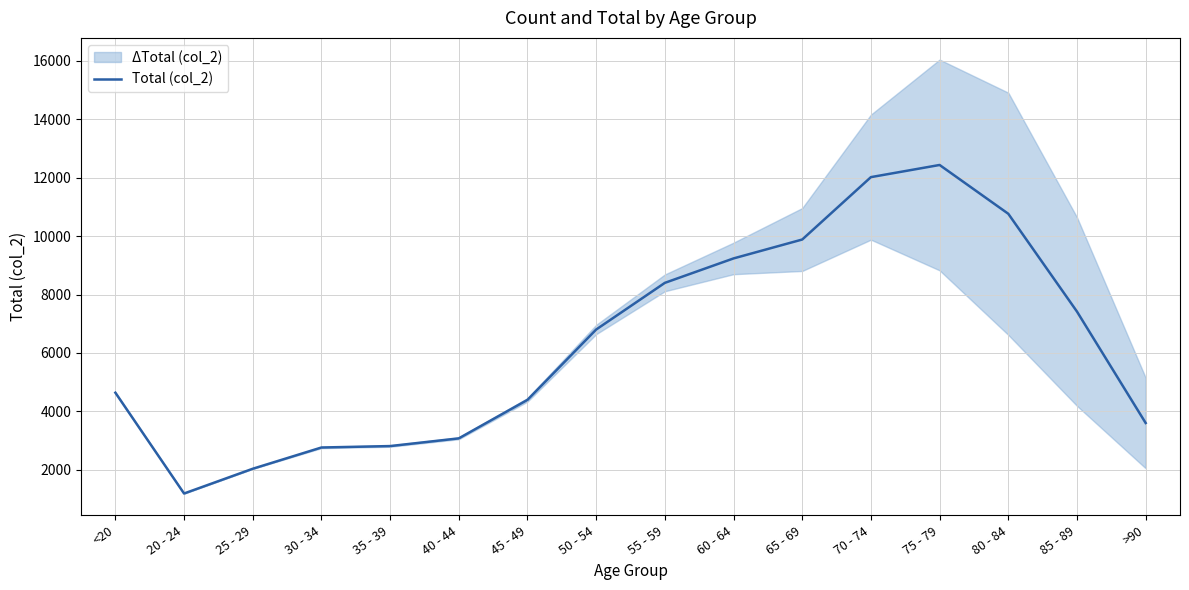

What value does the data have at 35 - 39, to the nearest 100?

2800